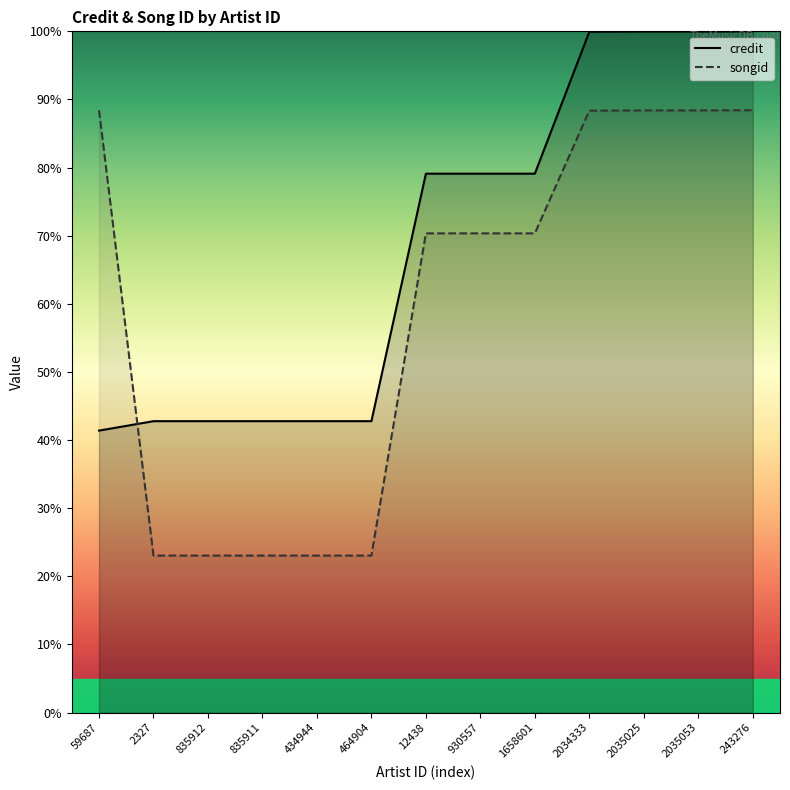

What is the smallest value displayed?

23.0